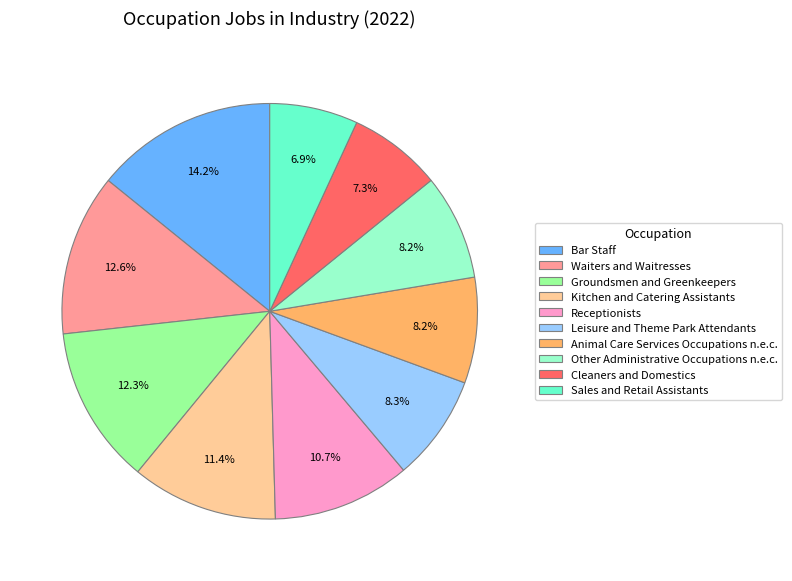

How many slices are in this pie chart?

10